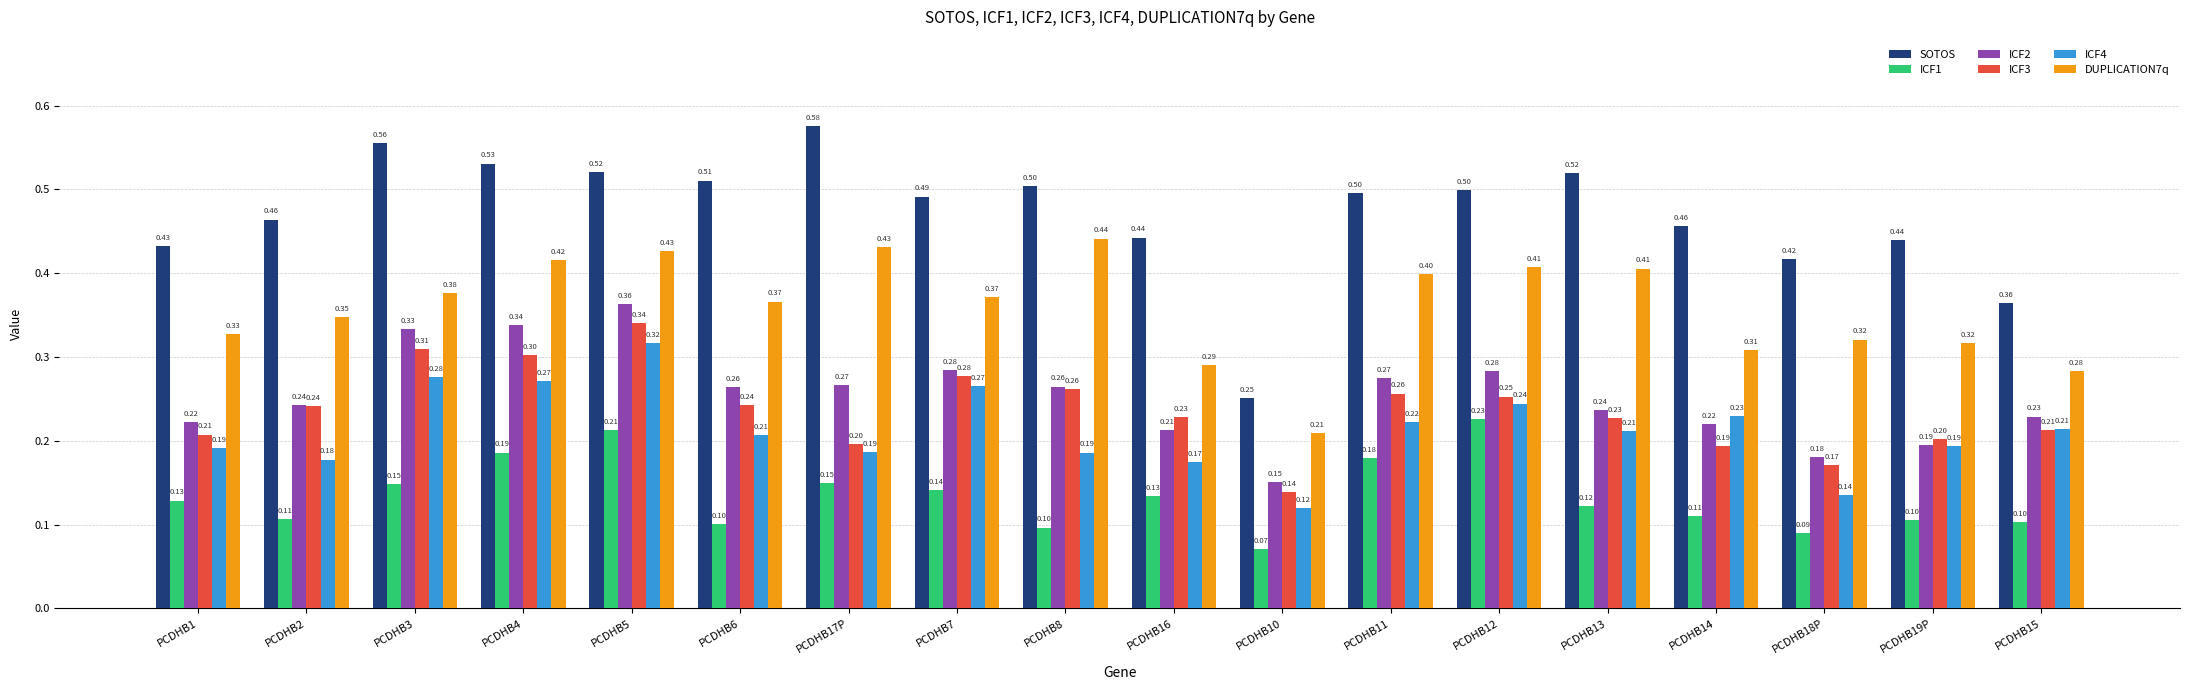

List the series in order of their peak value, lowest first.

ICF1, ICF4, ICF3, ICF2, DUPLICATION7q, SOTOS